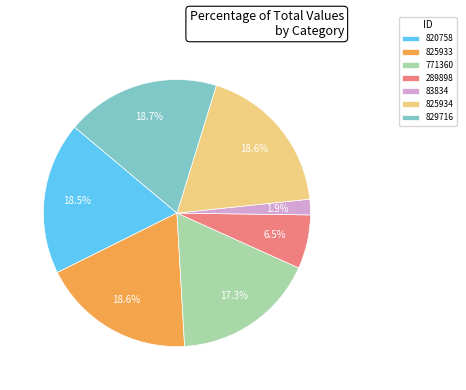

Combined, do 825934 and 825933 account for over 50%?

No